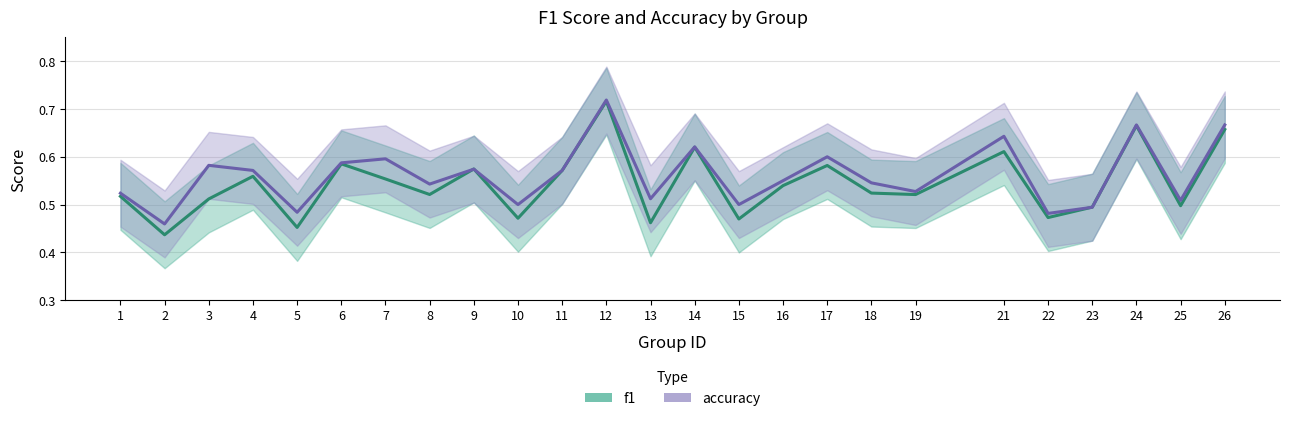

In accuracy, how many points are lower than both neighbors (excluding endpoints)?

9